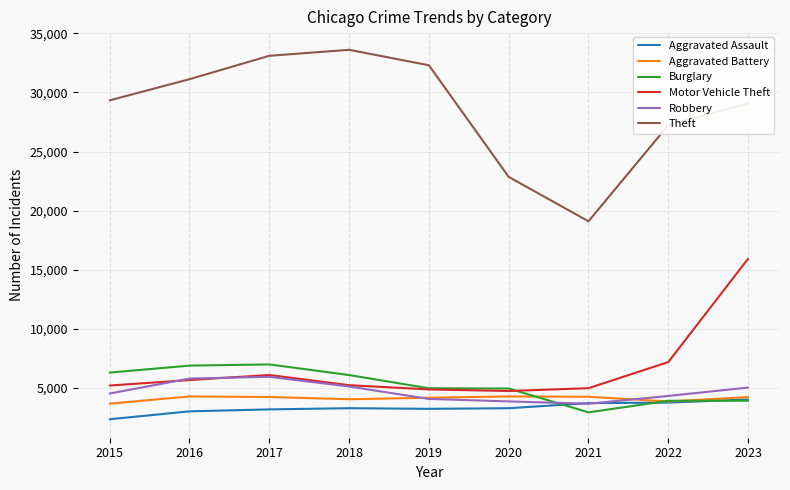

At how many categories does at least one series exceed 15589?

9